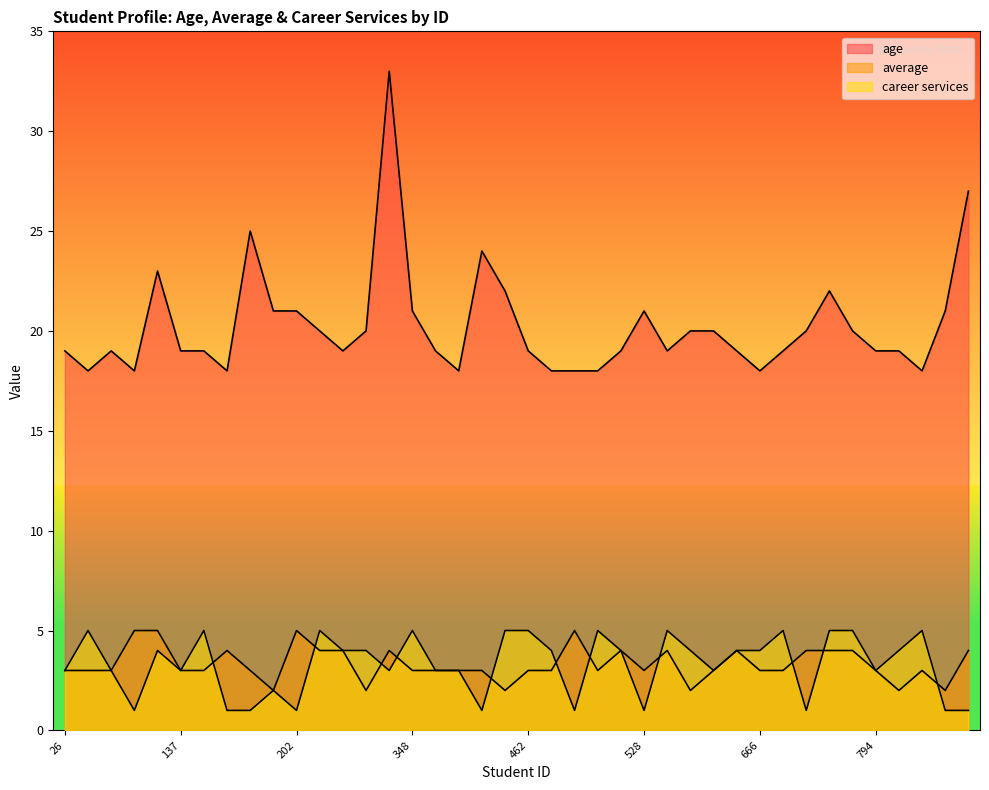

How many values in the average series exceed 3?

15